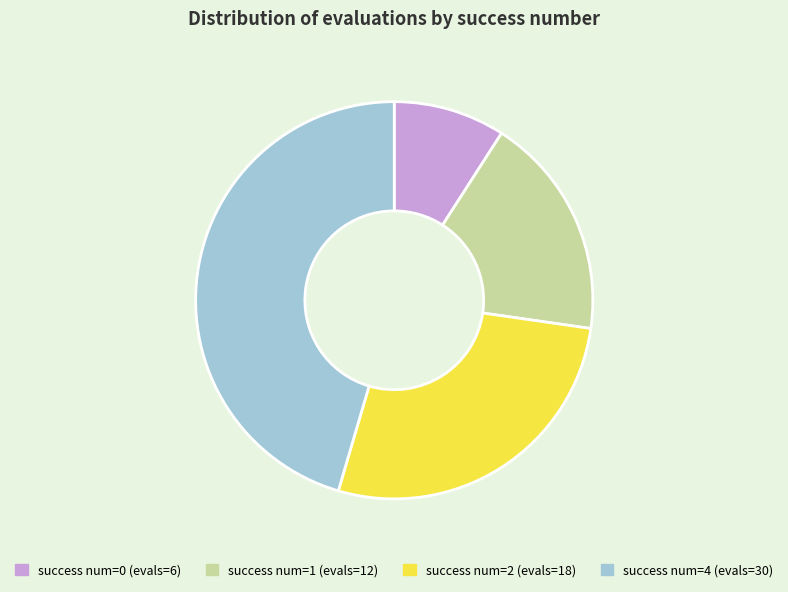

Does any single category account for the majority?

No